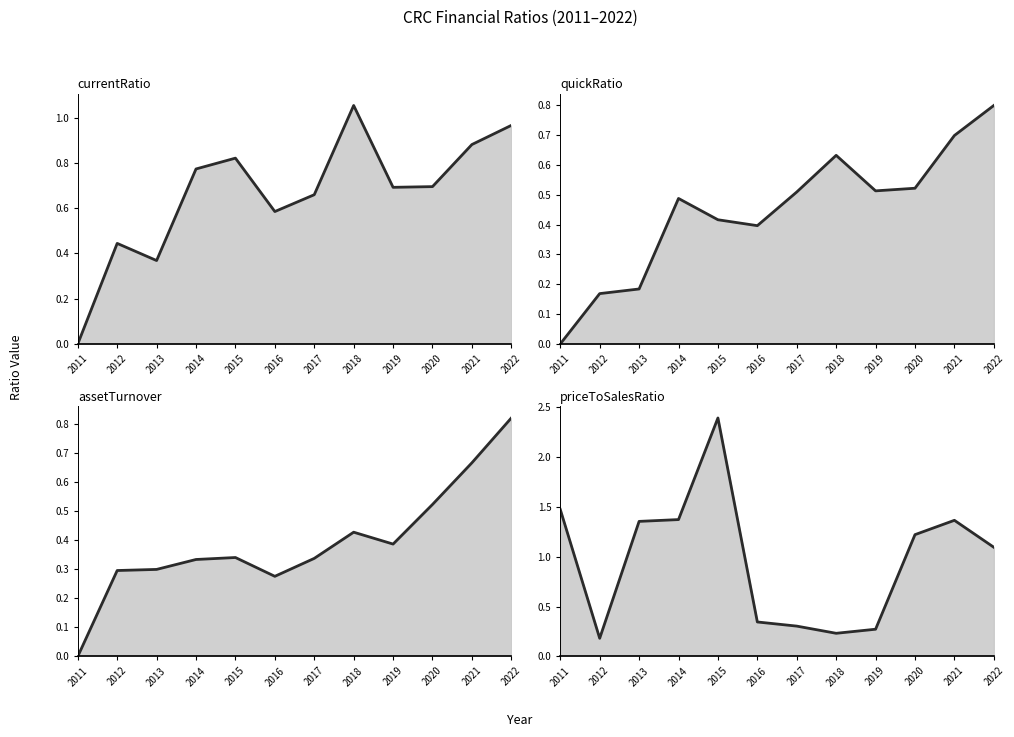

How many data points does each series have?

12